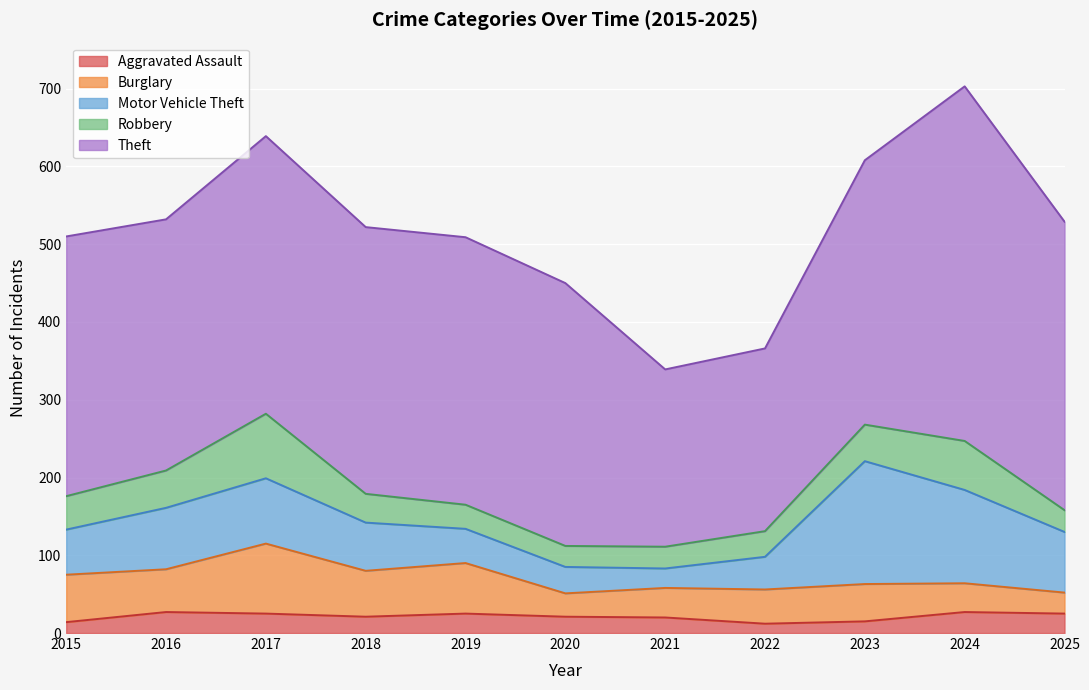

What is the value of the Burglary point at the 8th from the left?

44